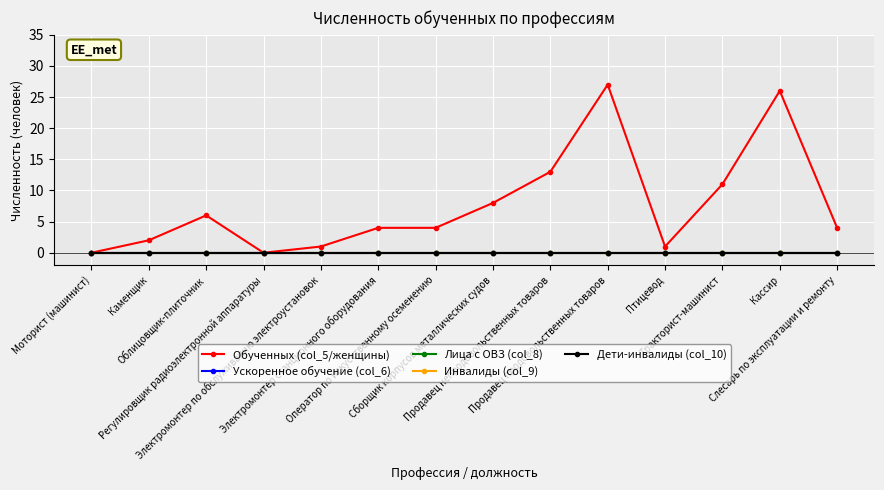

Which label corresponds to the smallest value in the chart?

Моторист (машинист)